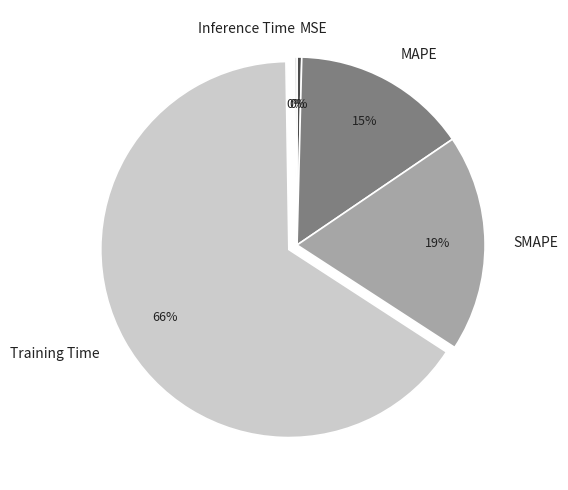

Which slice is the largest?

Training Time